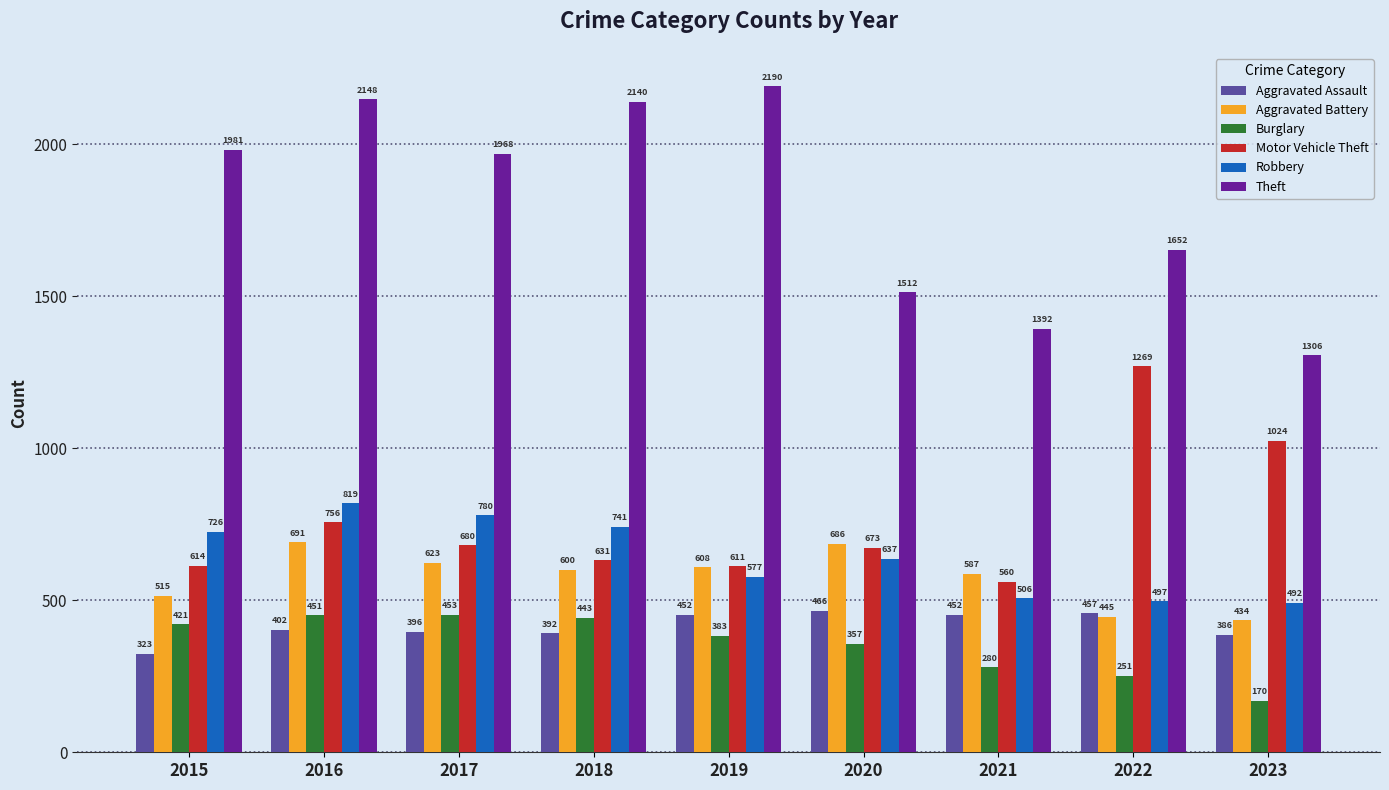

List the series in order of their peak value, highest first.

Theft, Motor Vehicle Theft, Robbery, Aggravated Battery, Aggravated Assault, Burglary